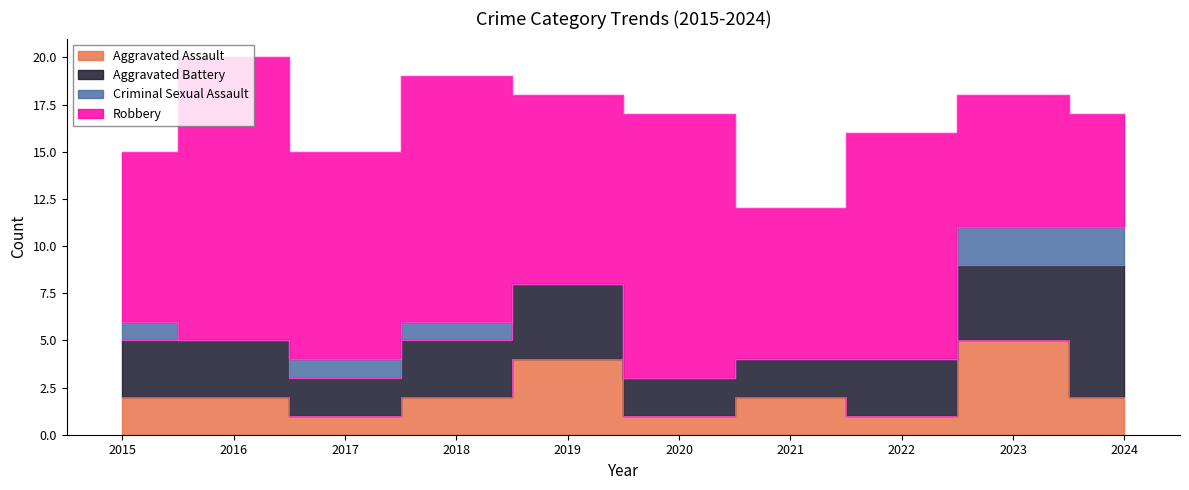

How many data points in Robbery are less than 11?

5